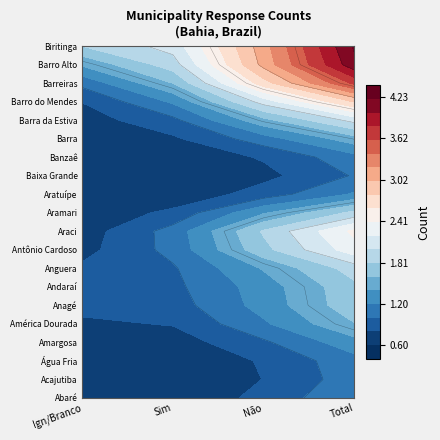

True or false: Abaré has a value of 2 at Amargosa.

True